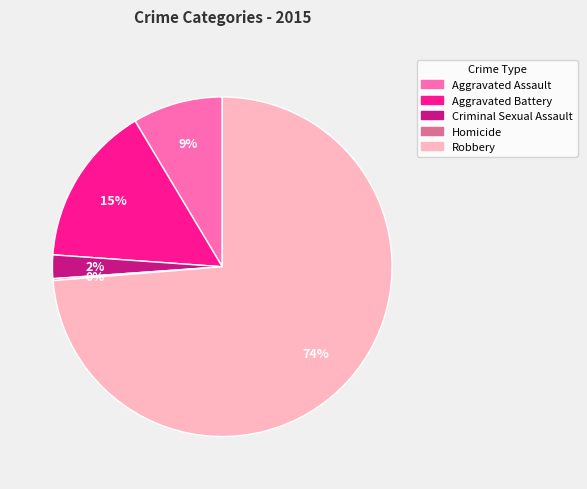

What is the largest slice in the pie chart?

Robbery